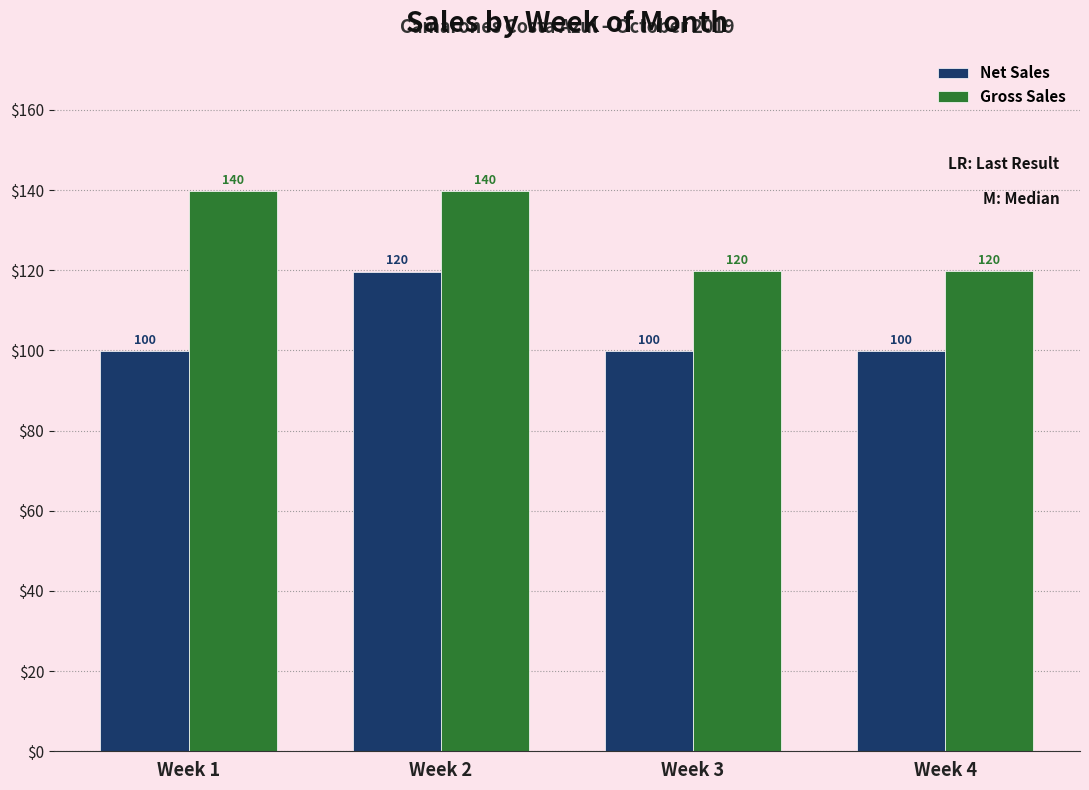

The Gross Sales series shows 139.7 at Week 1. True or false?

True